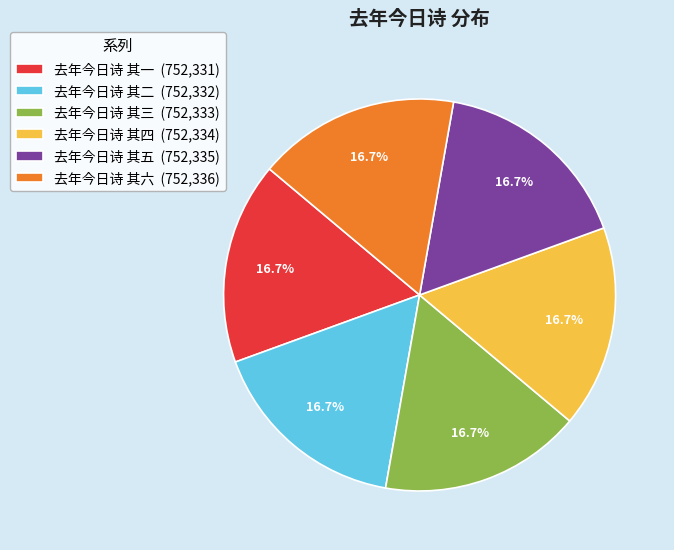

To the nearest percent, what percentage of the pie is 去年今日诗 其二?

17%